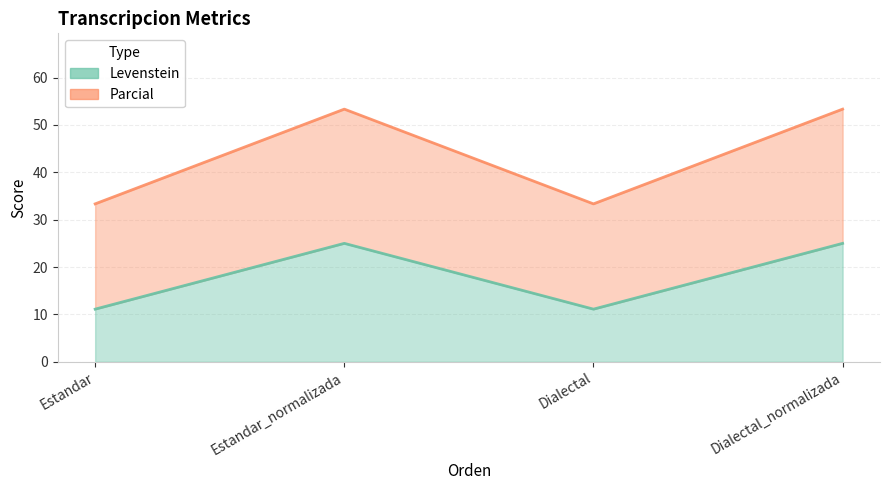

True or false: Levenstein and Parcial cross at least once.

False